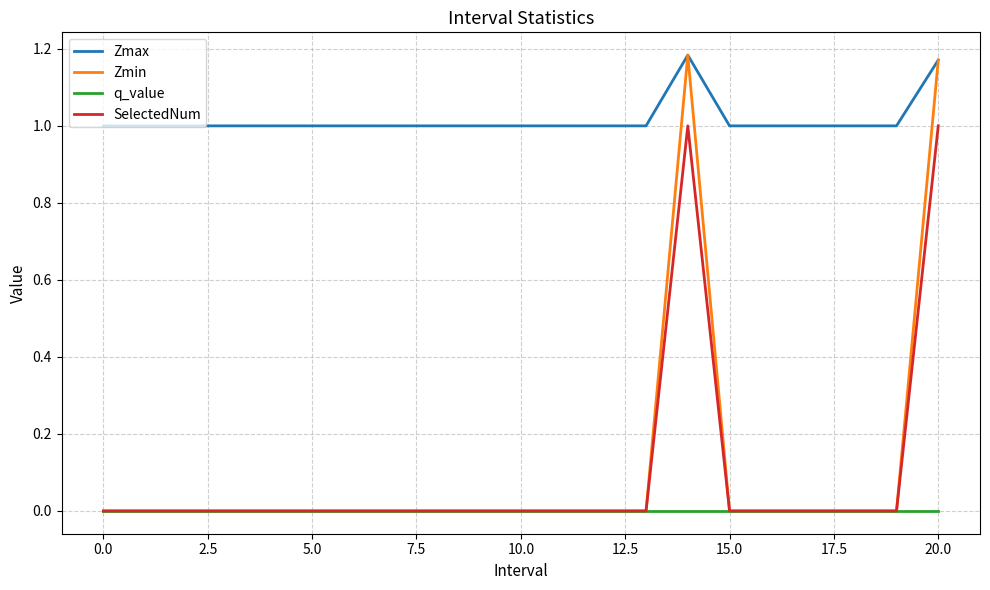

True or false: q_value and Zmax cross at least once.

False